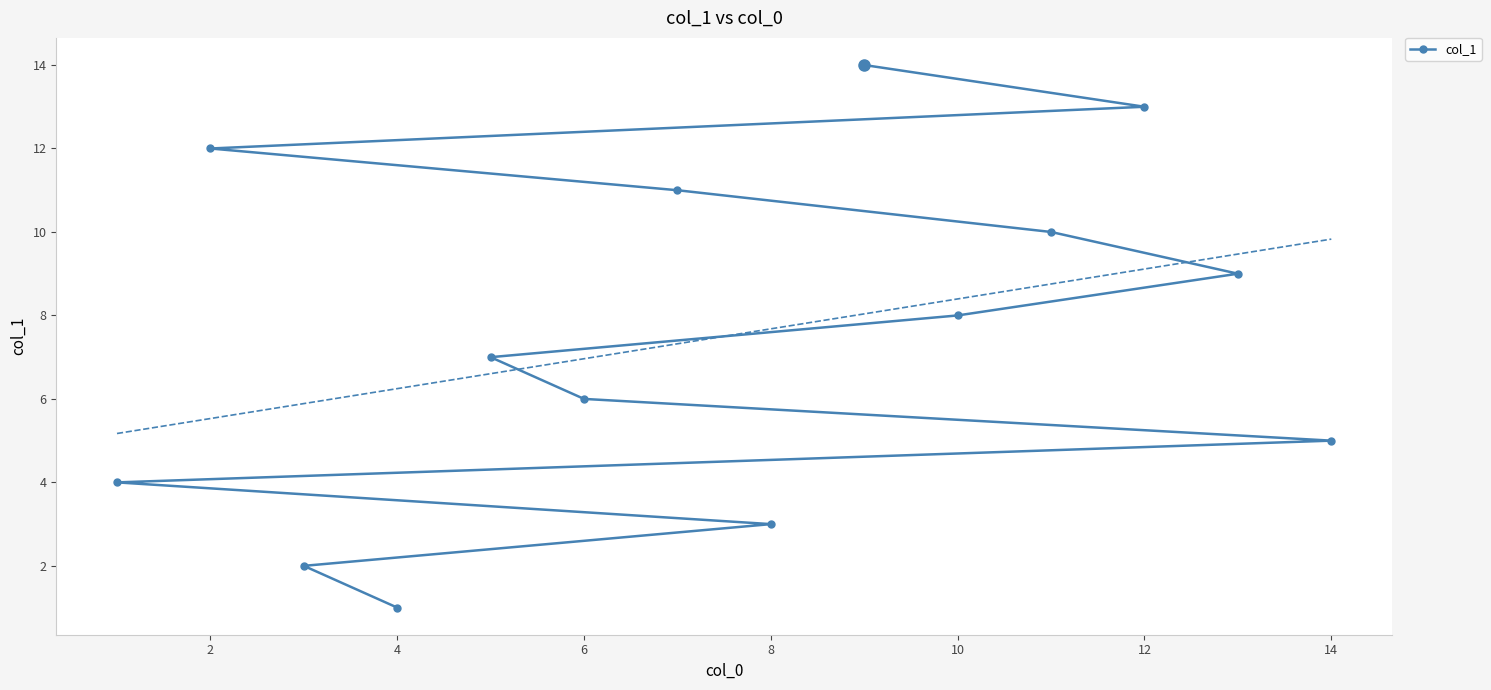

How many values exceed 8?

6